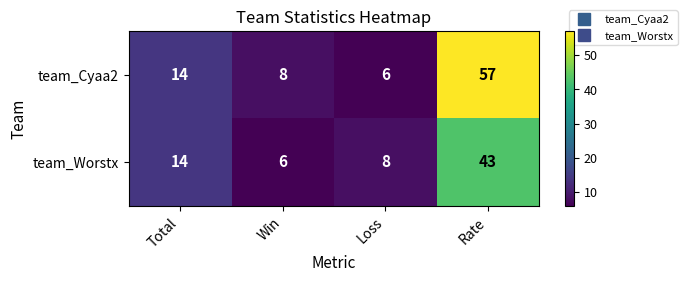

Between Total and Loss, which series saw the biggest shift?

team_Cyaa2